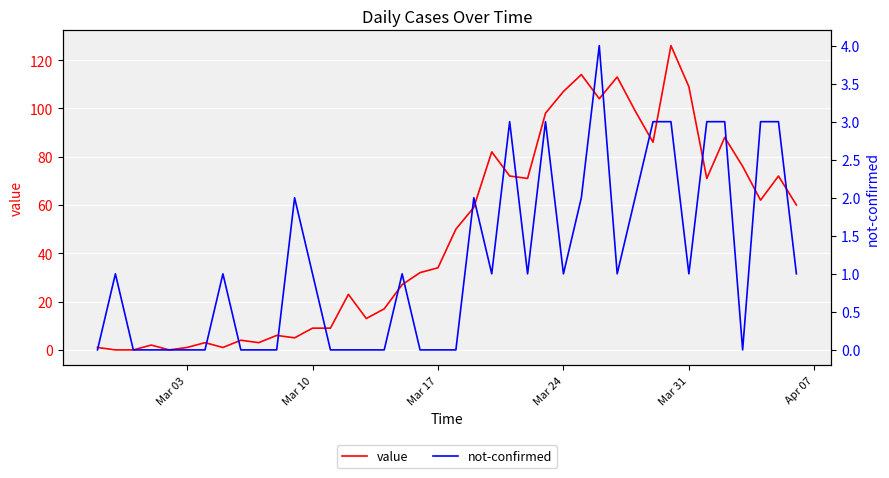

At how many categories does at least one series exceed 95?

8